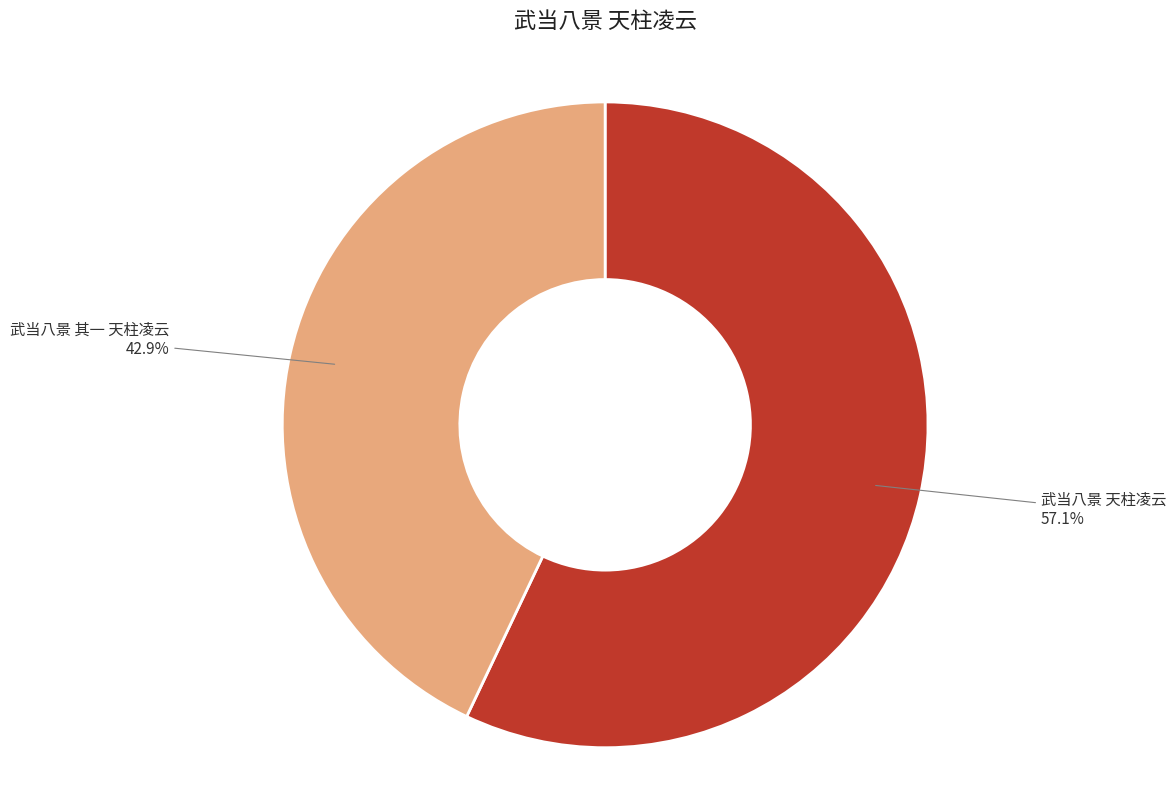

What percentage is the 武当八景 其一 天柱凌云 slice, to the nearest percent?

43%